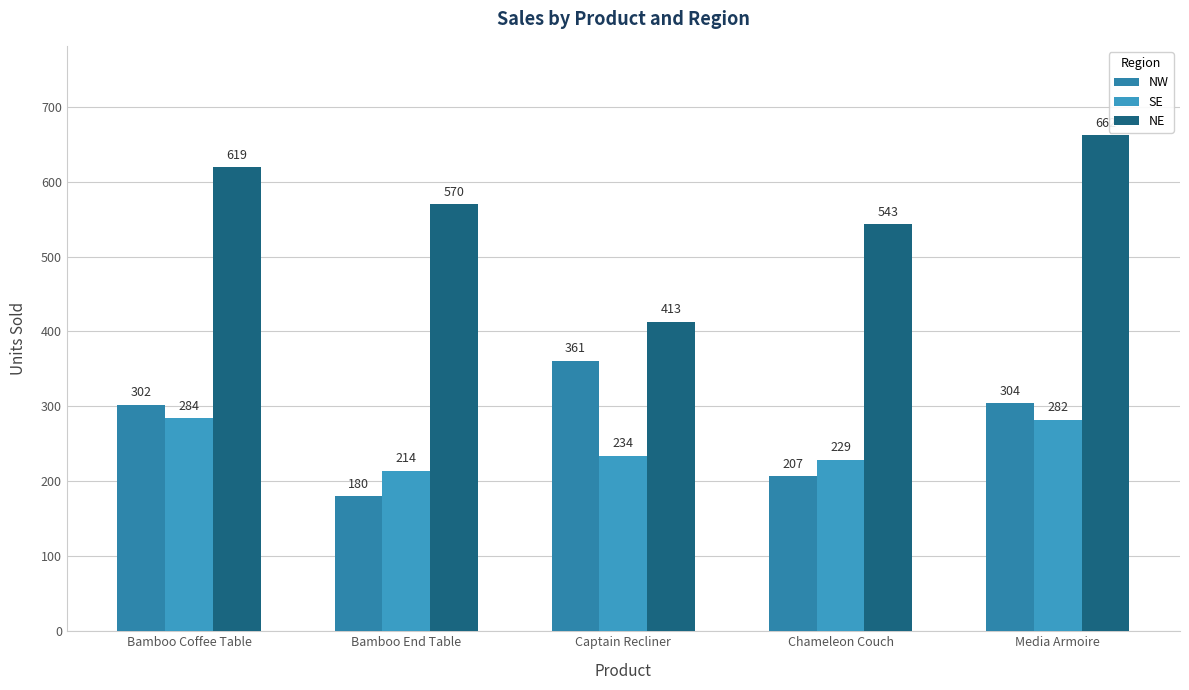

Which category has the highest value in the SE series?

Bamboo Coffee Table